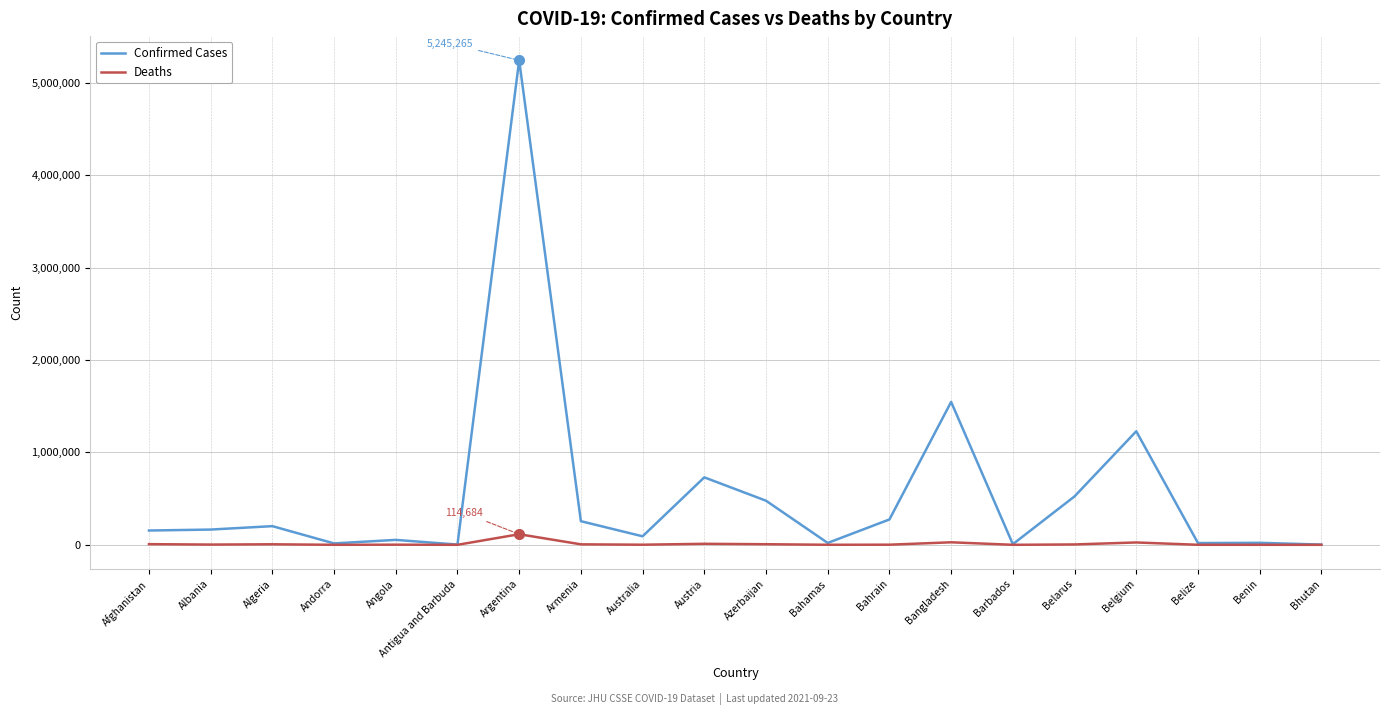

How many lines are shown in the chart?

2